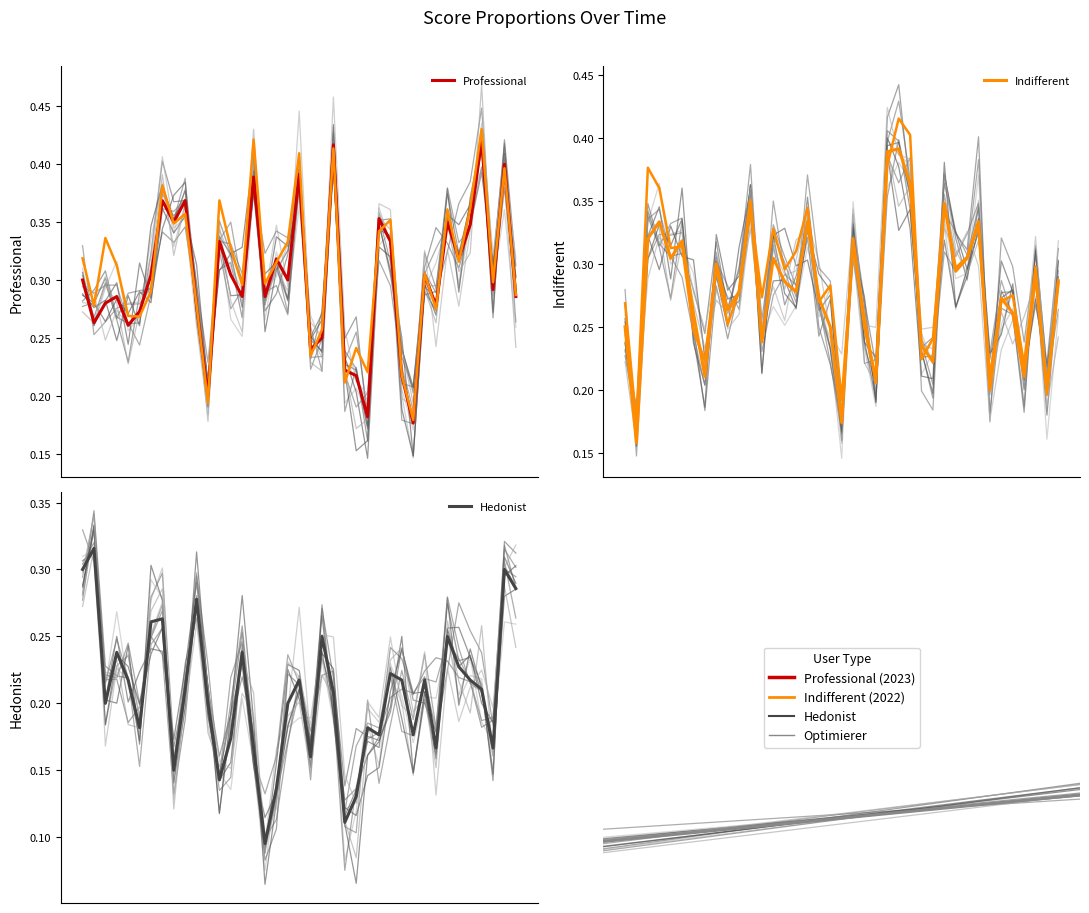

Which series ends up on top after the final intersection of Hedonist and Optimierer?

Hedonist